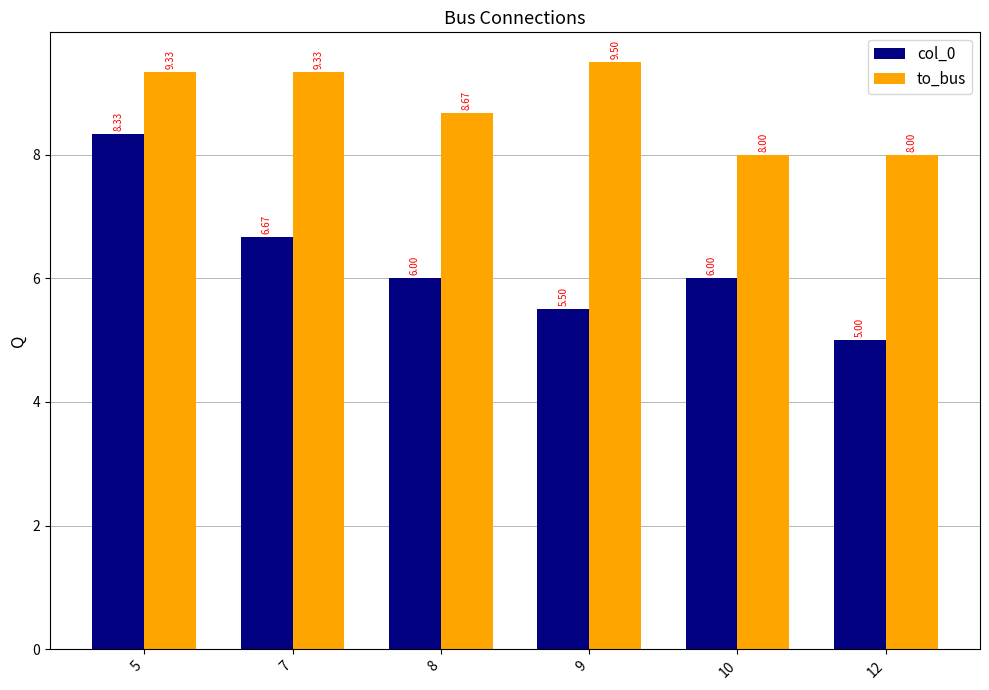

Reading right to left, transcribe all the data shown in this chart.

col_0: 5.0	6.0	5.5	6.0	6.7	8.3
to_bus: 8.0	8.0	9.5	8.7	9.3	9.3